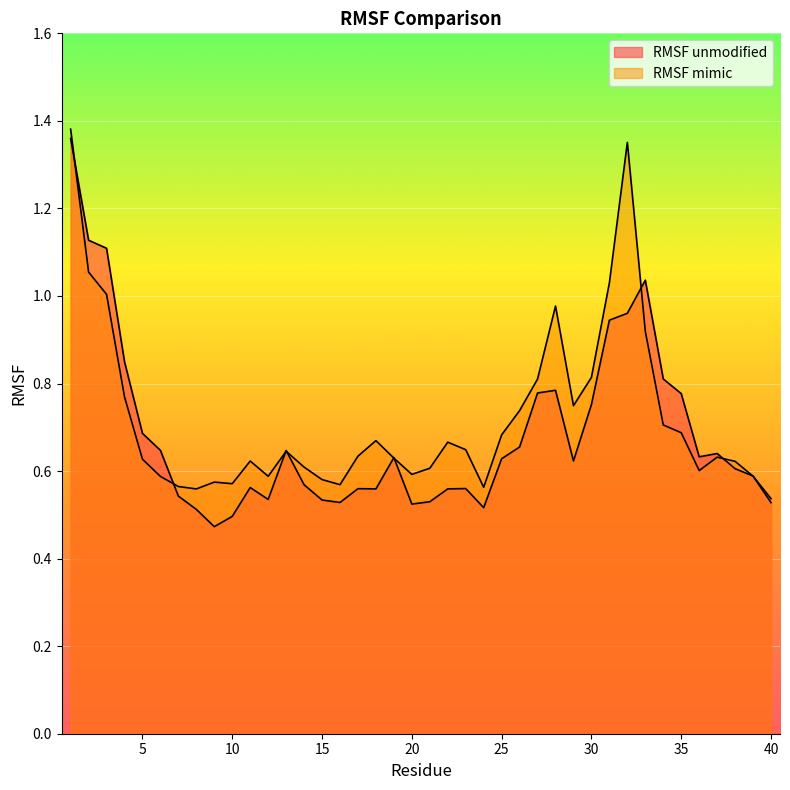

What is the spread (max minus min) of values at 18?

0.1